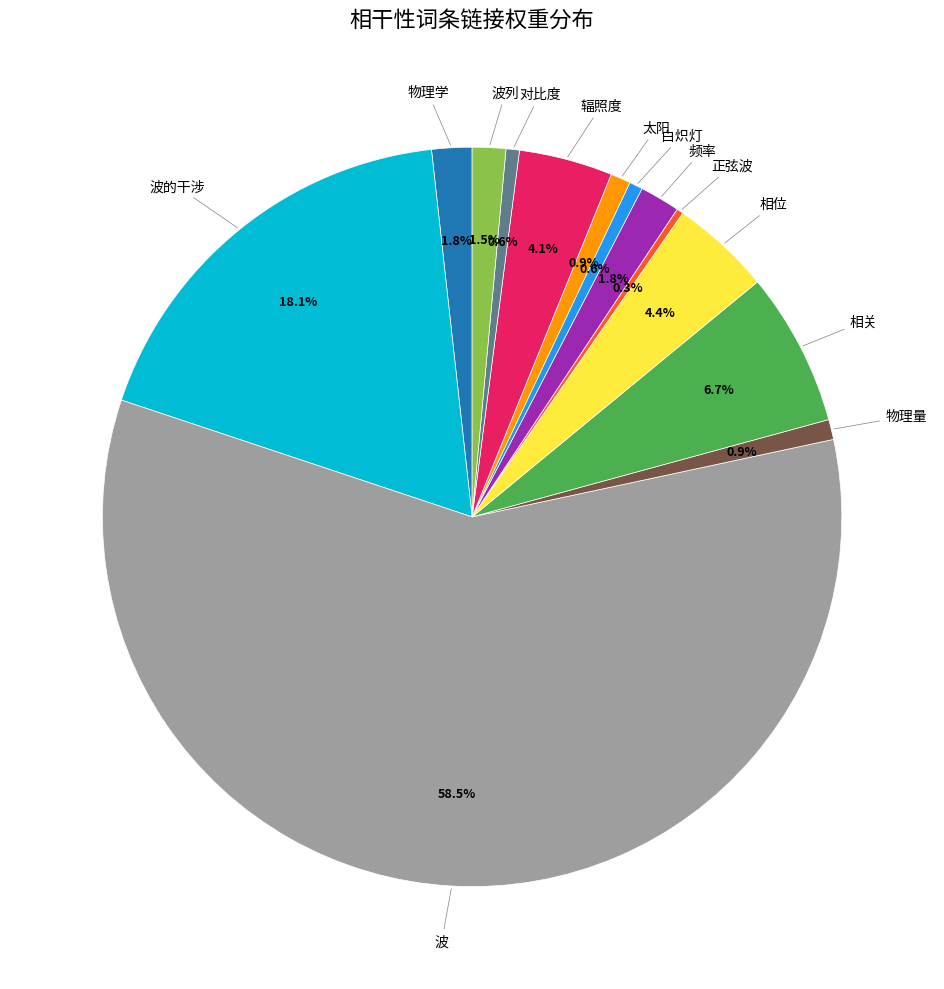

Does any single category account for the majority?

Yes